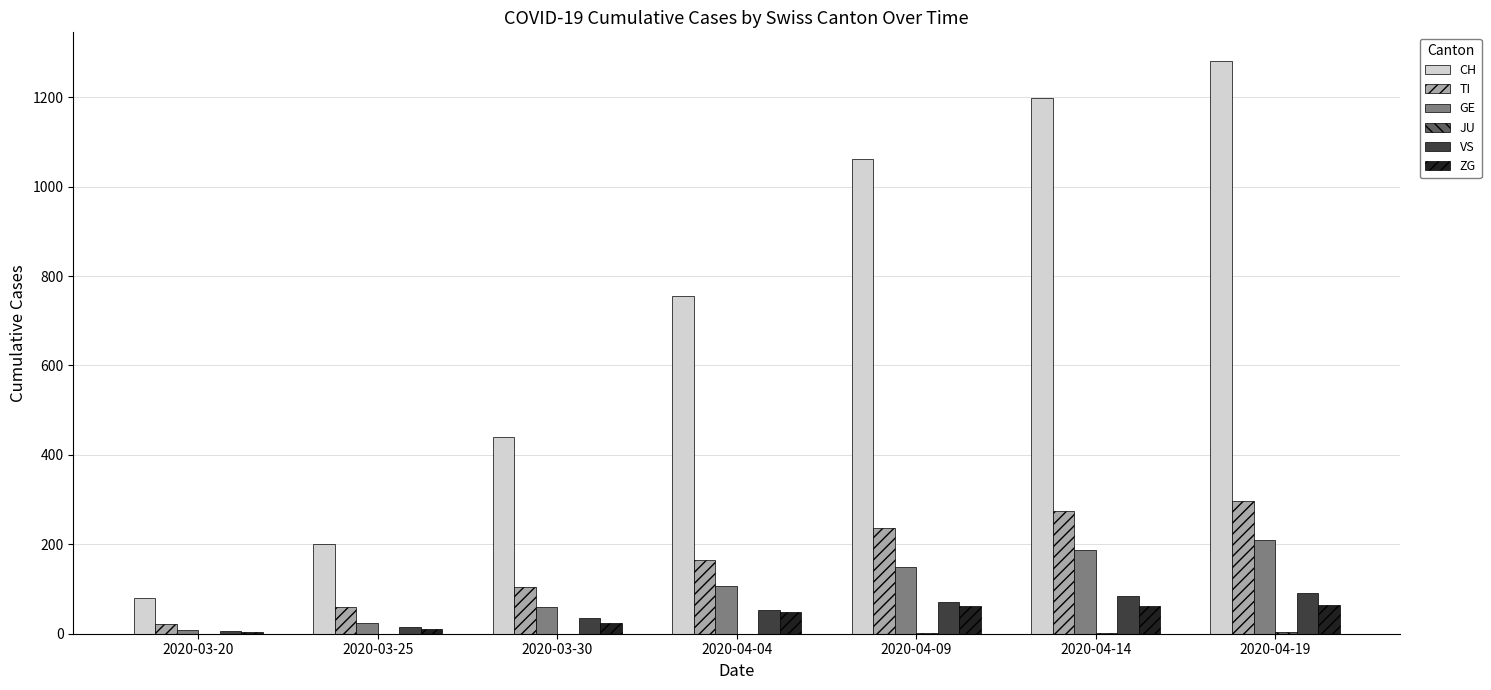

What is the maximum value shown in the chart?

1281